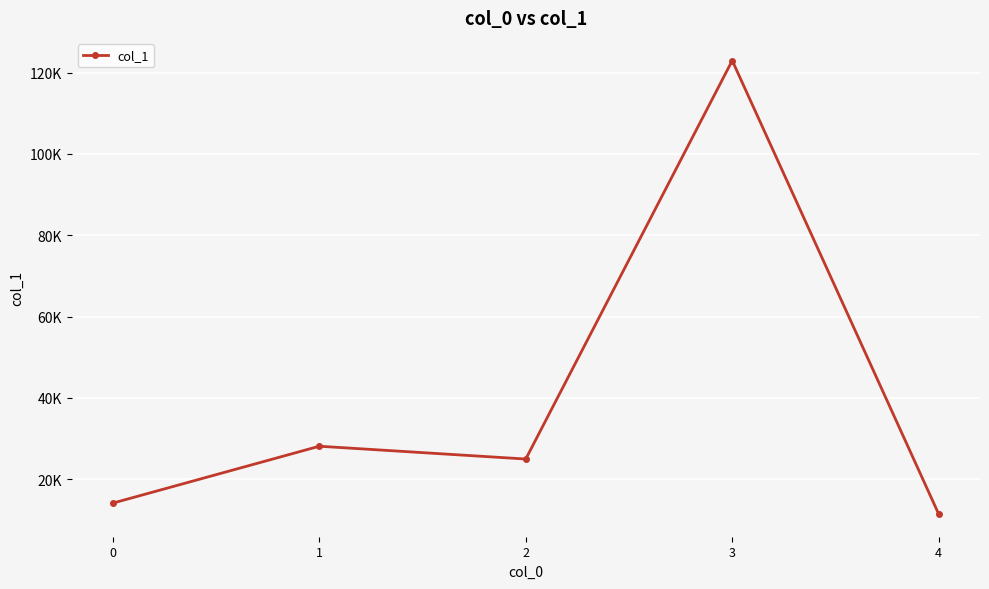

Does the chart have visible grid lines?

Yes